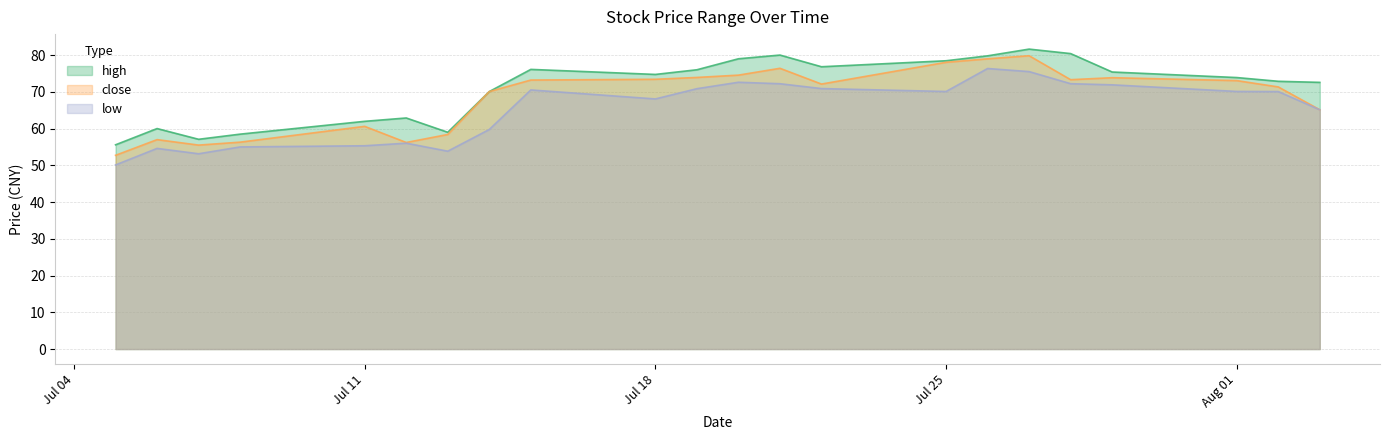

Which category has the highest value in the close series?

2022-07-27